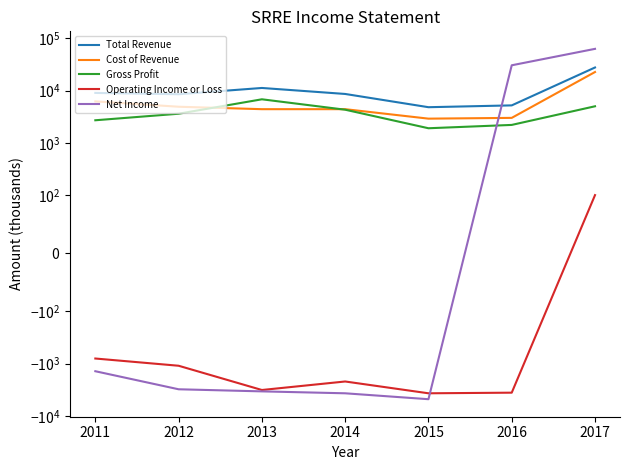

How many data points in Operating Income or Loss are above -2200?

3